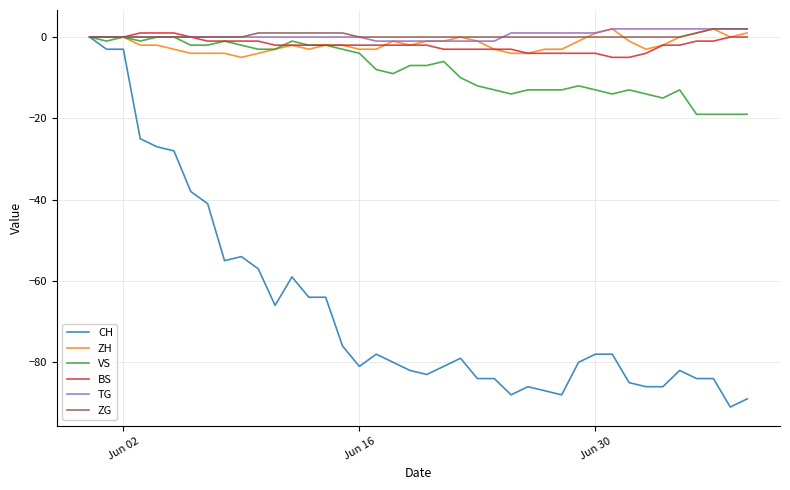

Which series has the widest spread of values?

CH